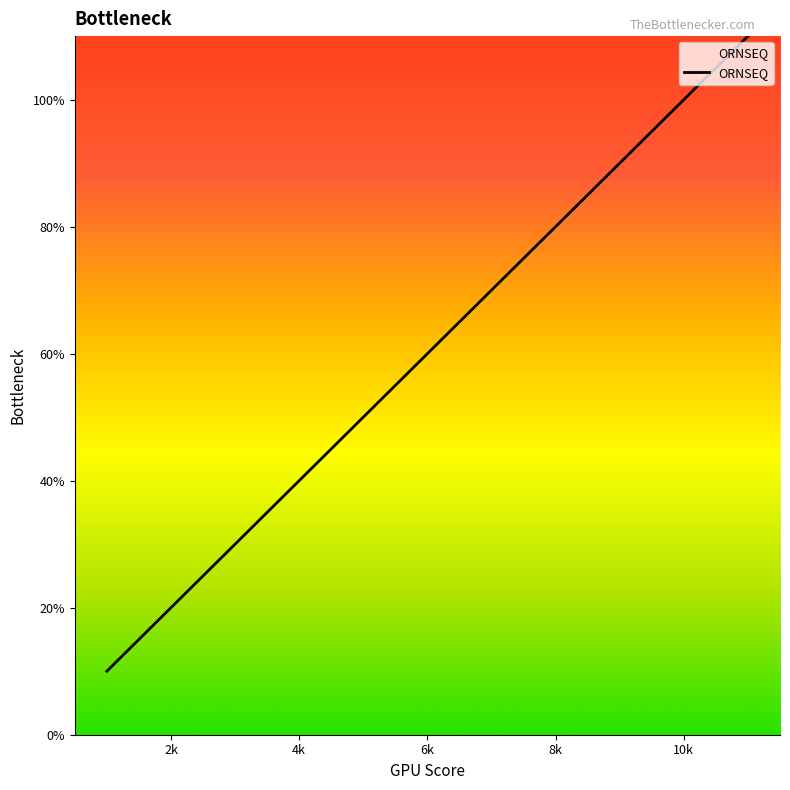

Does the chart have visible grid lines?

No